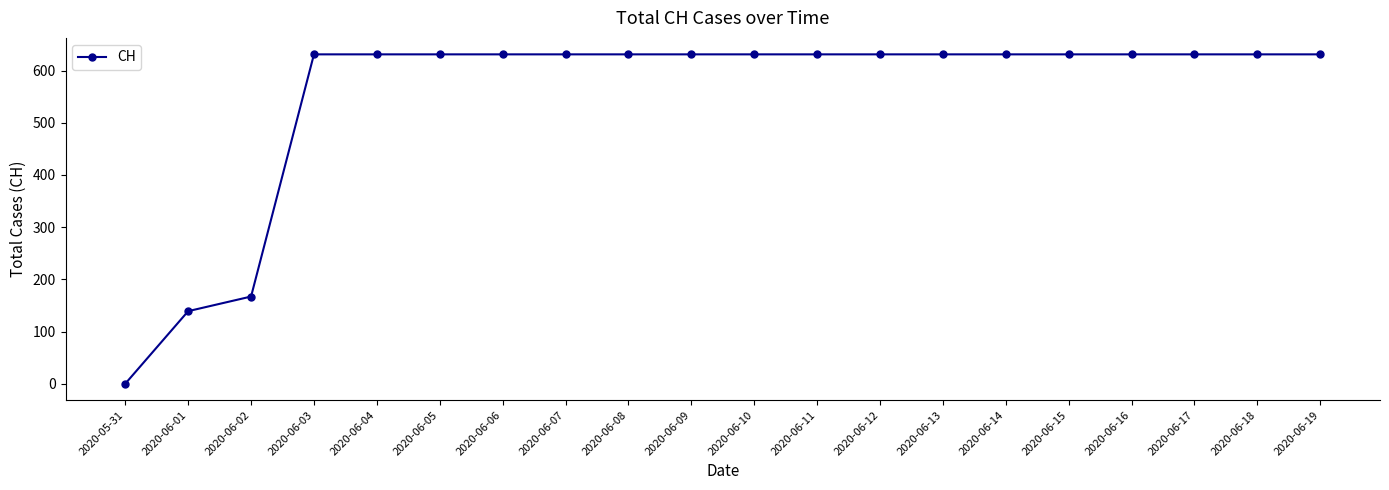

What position from the left is 2020-06-08?

9